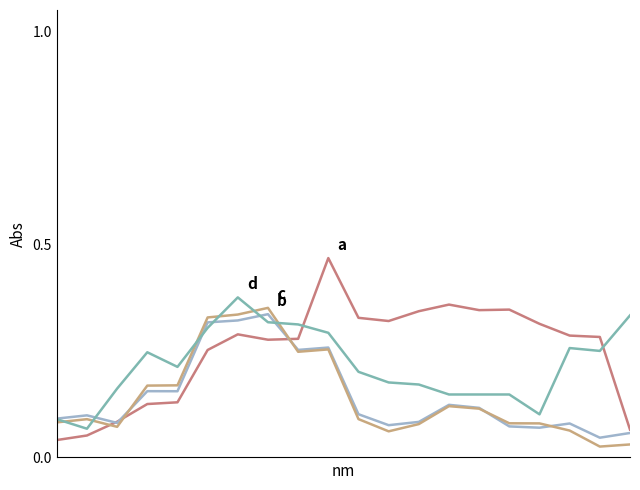

Does the chart have visible grid lines?

No